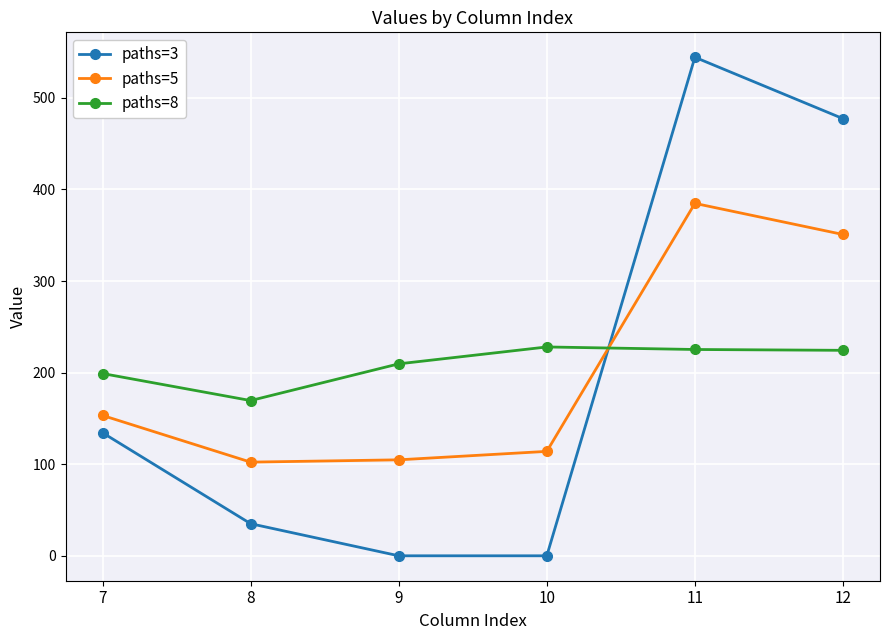

What is the total value across all series at 12?

1052.3